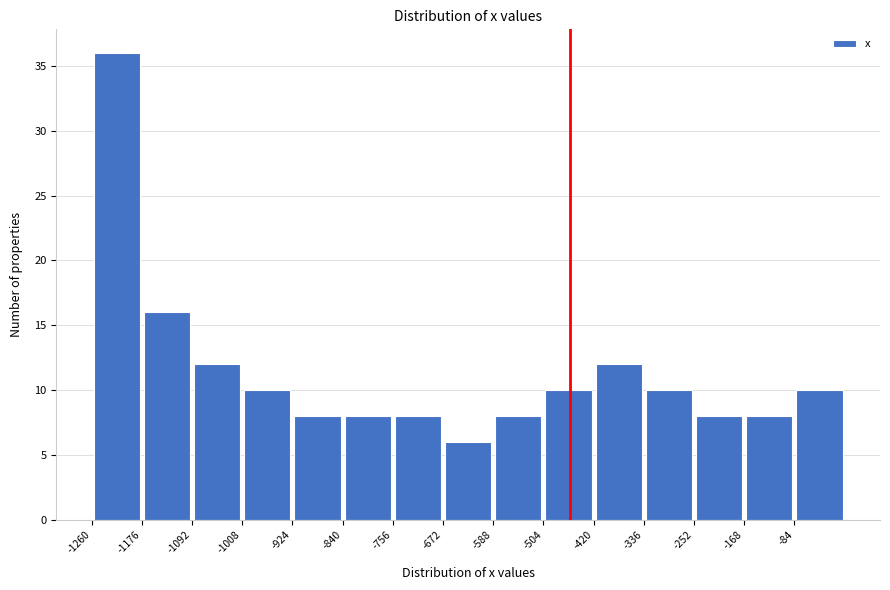

Reading left to right, transcribe this chart: for each bar, give the range it covers on the x-axis and its height. Neither the bar edges nor the heights are printed on the chart, so give them approximately, as read against the axes.

-1260 to -1176: 36
-1176 to -1092: 16
-1092 to -1008: 12
-1008 to -924: 10
-924 to -840: 8
-840 to -756: 8
-756 to -672: 8
-672 to -588: 6
-588 to -504: 8
-504 to -420: 10
-420 to -336: 12
-336 to -252: 10
-252 to -168: 8
-168 to -84: 8
-84 to 0: 10